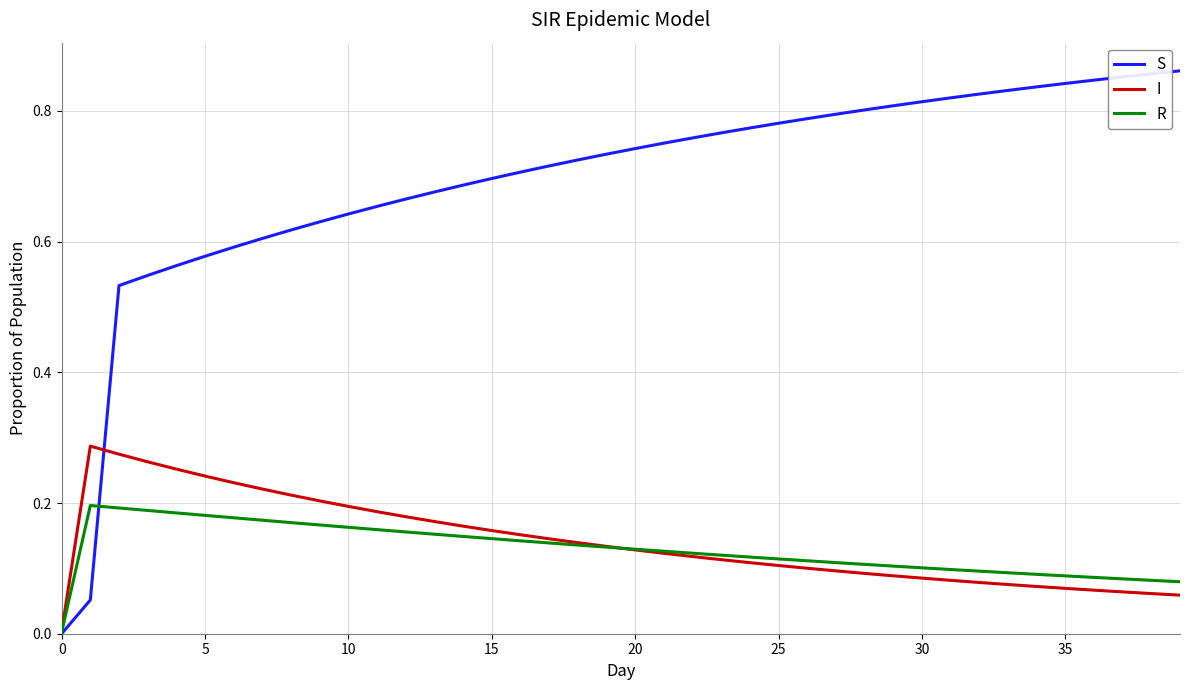

Which series has the widest spread of values?

S